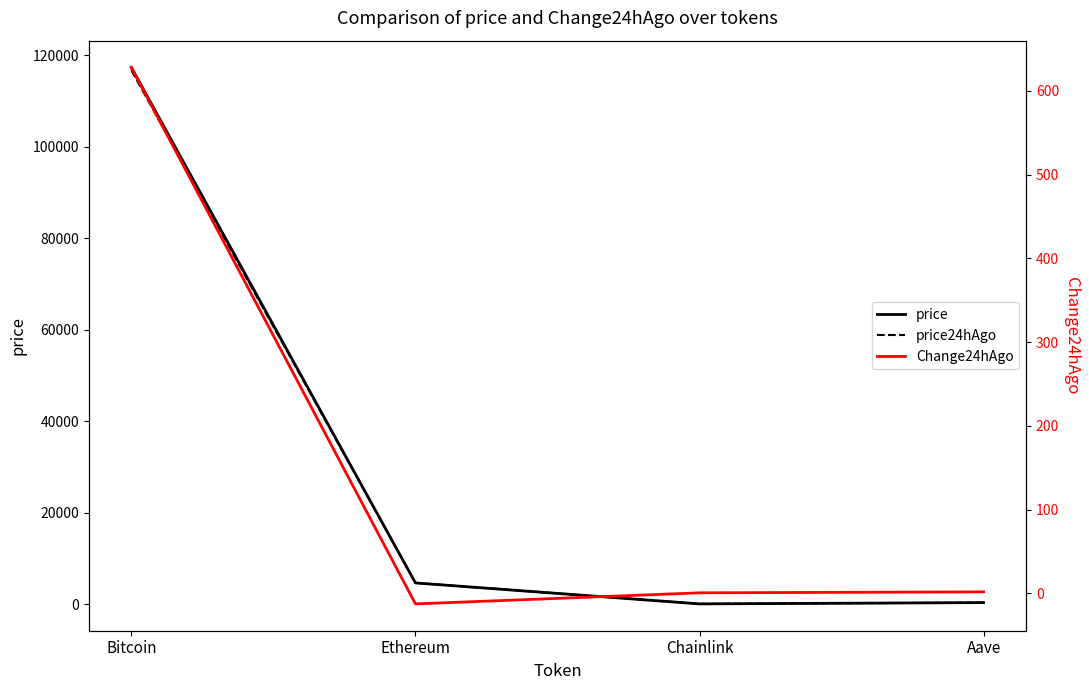

How many series are shown in this chart?

3